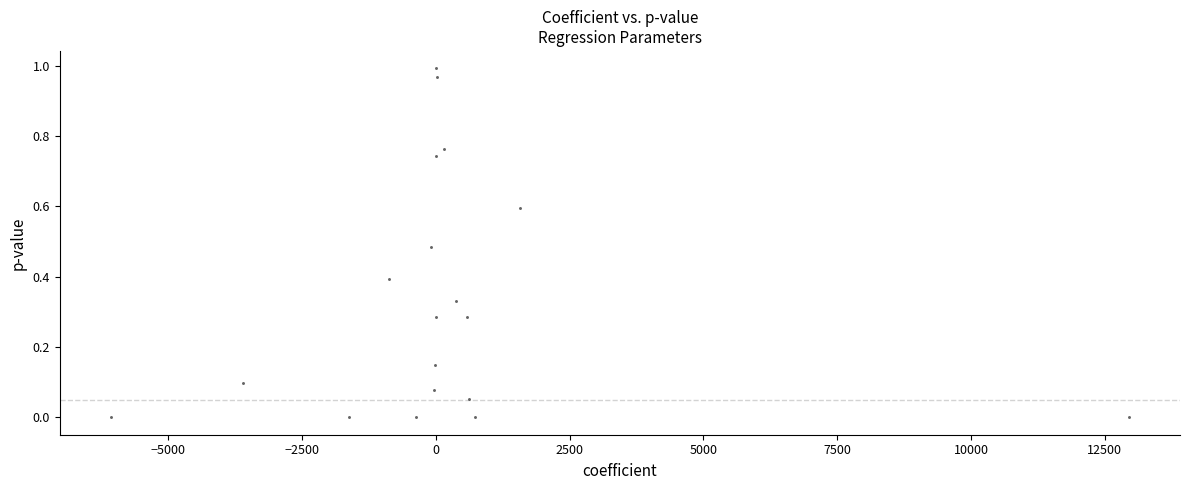

What is the range of X values (max minus min)?

19033.9